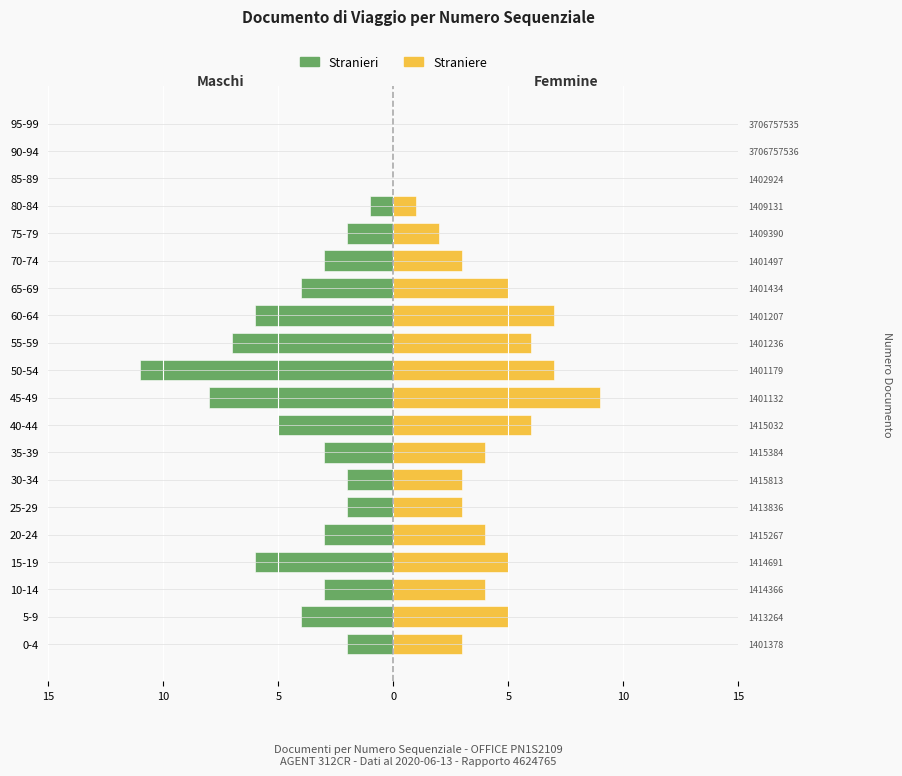

At how many categories does at least one series exceed 3?

11